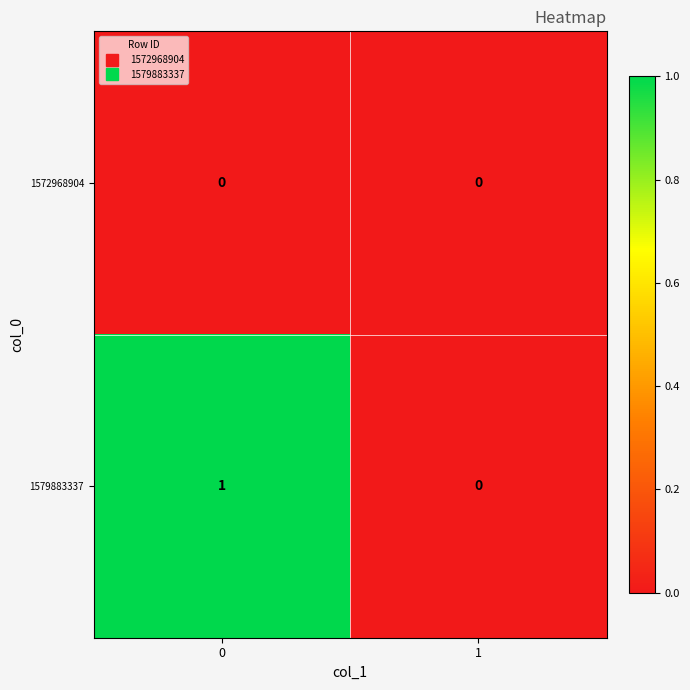

Reading left to right, what are all the values shown in this chart?

1572968904: 0=0	1=0
1579883337: 0=1	1=0